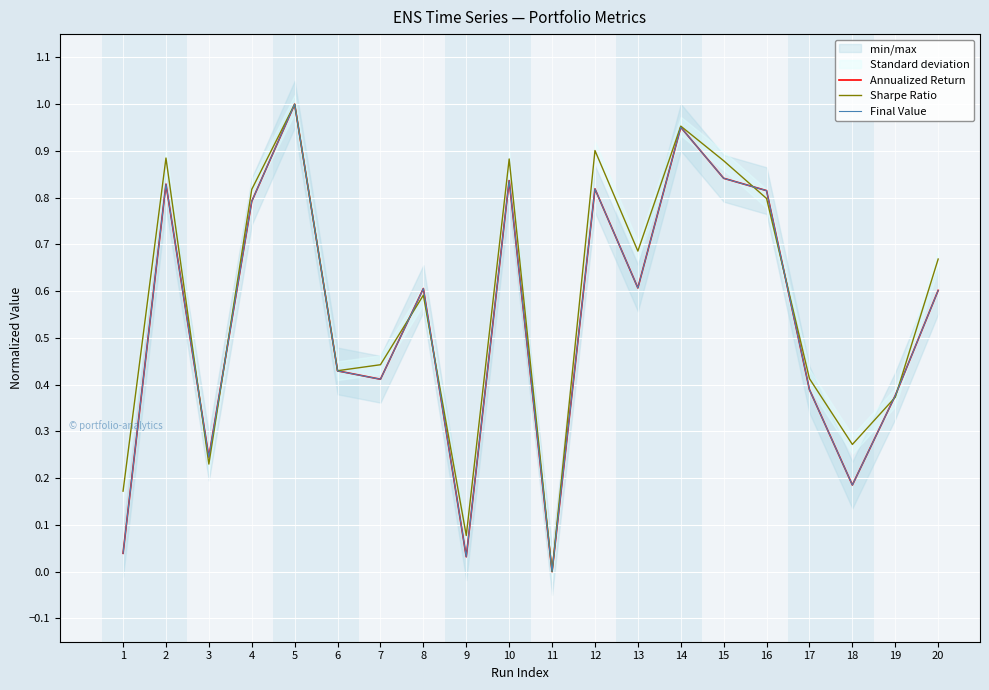

Reading right to left, list all the values displayed in this chart.

Annualized Return: 20=0.6	19=0.4	18=0.2	17=0.4	16=0.8	15=0.8	14=1.0	13=0.6	12=0.8	11=0.0	10=0.8	9=0.0	8=0.6	7=0.4	6=0.4	5=1.0	4=0.8	3=0.2	2=0.8	1=0.0
Sharpe Ratio: 20=0.7	19=0.4	18=0.3	17=0.4	16=0.8	15=0.9	14=1.0	13=0.7	12=0.9	11=0.0	10=0.9	9=0.1	8=0.6	7=0.4	6=0.4	5=1.0	4=0.8	3=0.2	2=0.9	1=0.2
Final Value: 20=0.6	19=0.4	18=0.2	17=0.4	16=0.8	15=0.8	14=1.0	13=0.6	12=0.8	11=0.0	10=0.8	9=0.0	8=0.6	7=0.4	6=0.4	5=1.0	4=0.8	3=0.2	2=0.8	1=0.0